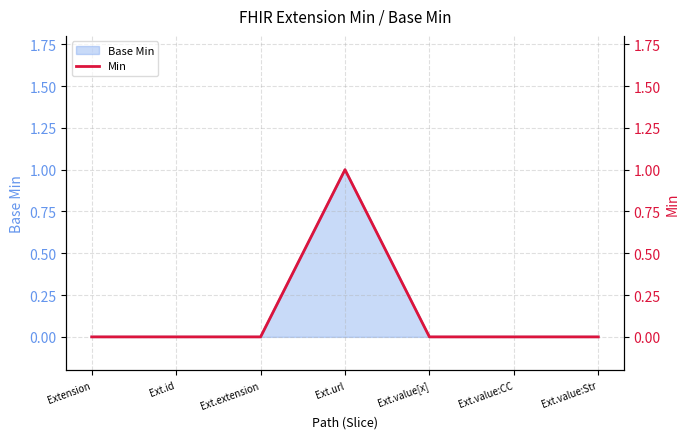

At which label does Base Min reach its peak?

Ext.url